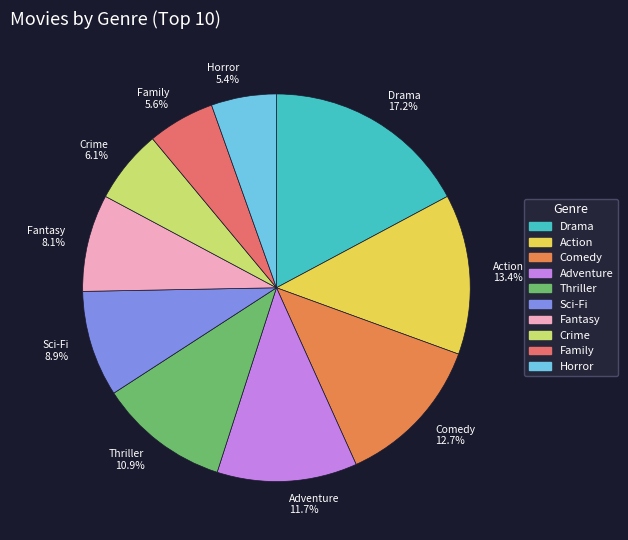

What percentage do Fantasy and Drama together represent?

25.3%